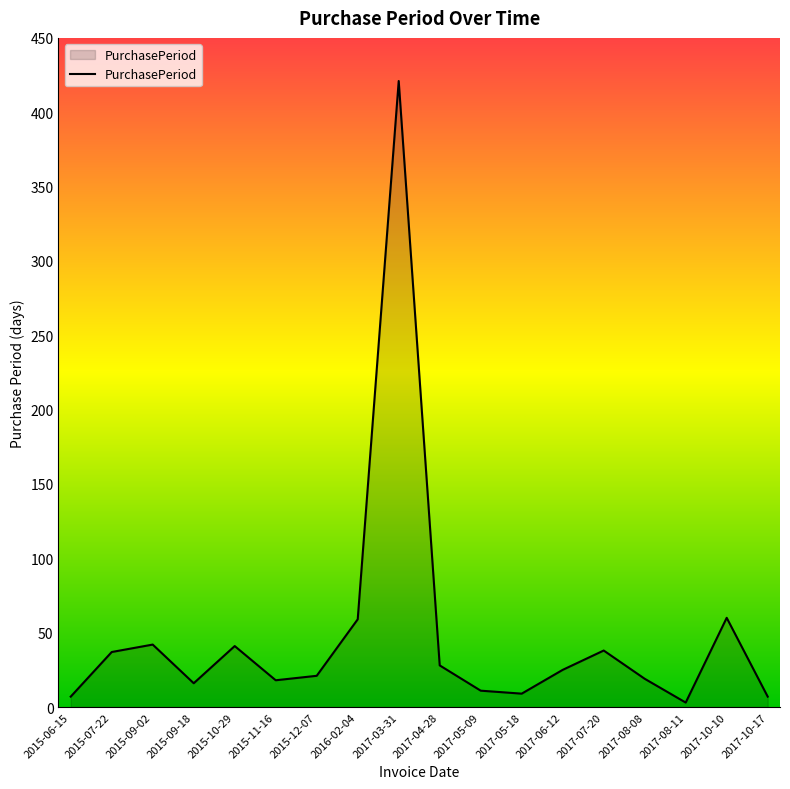

Between 2017-10-10 and 2015-12-07, which is larger?

2017-10-10